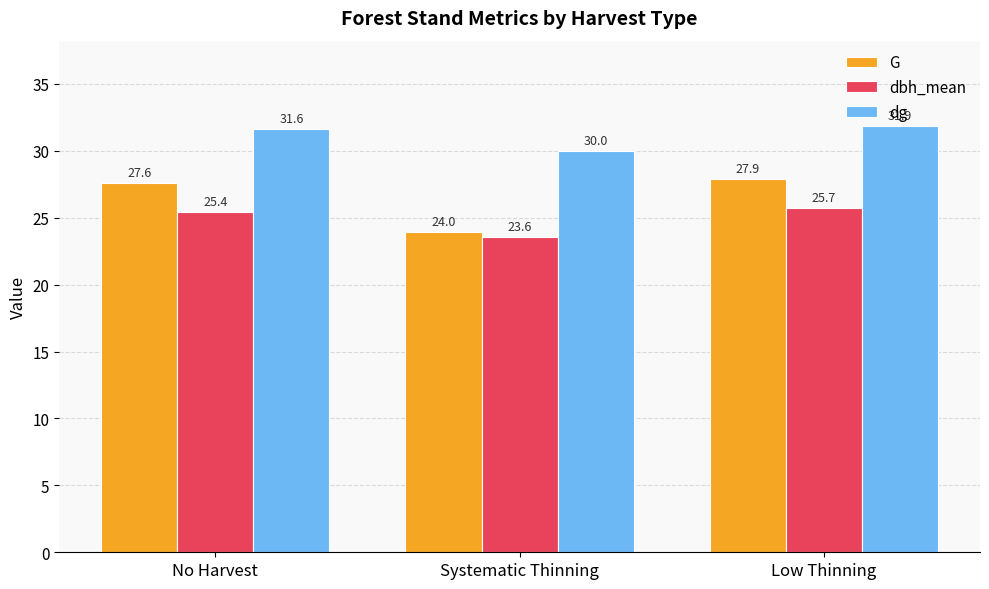

Which series has the largest range (max minus min)?

G